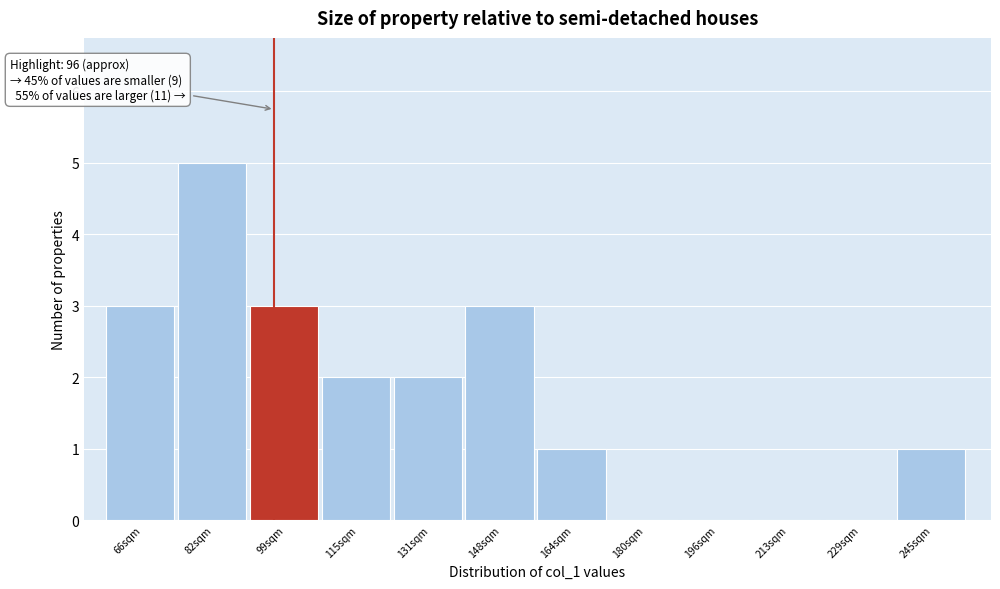

Over which range of the x-axis is the bar tallest?

74 to 90